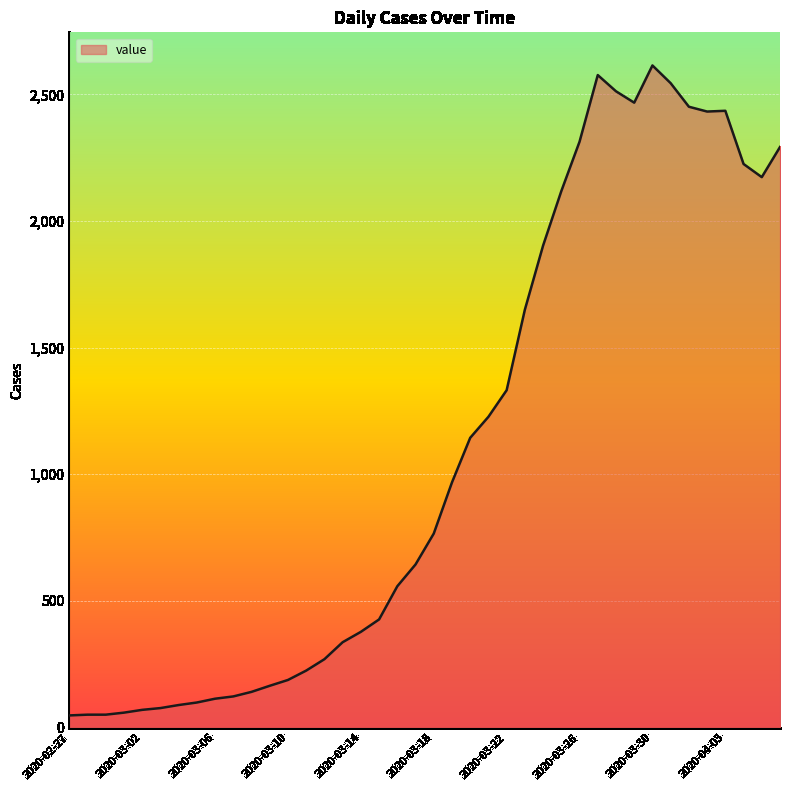

What is the greatest value displayed?

2614